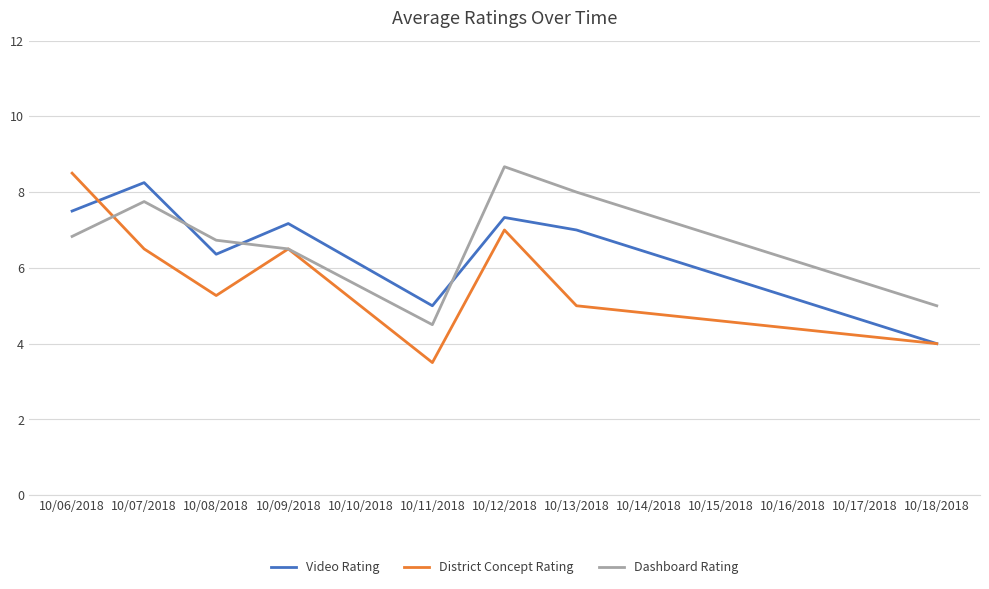

Which series ends up on top after the final intersection of Video Rating and Dashboard Rating?

Dashboard Rating